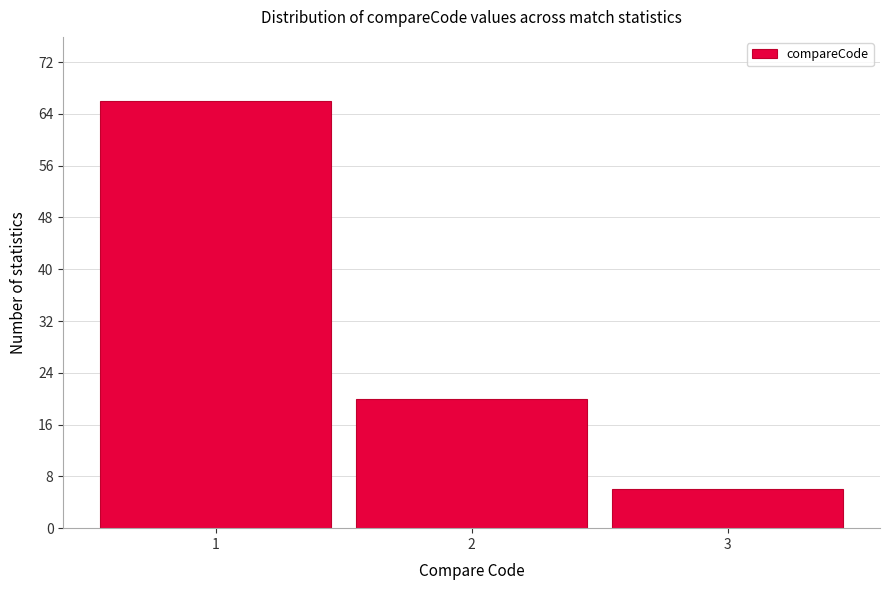

Reading left to right, list all the values displayed in this chart.

66	20	6